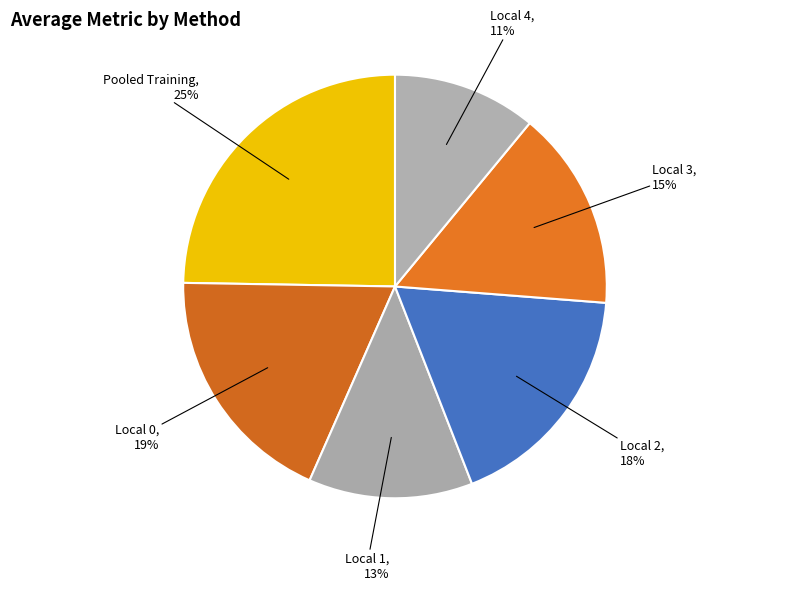

To the nearest percent, what is the difference between the largest and smallest slice percentages?

14%